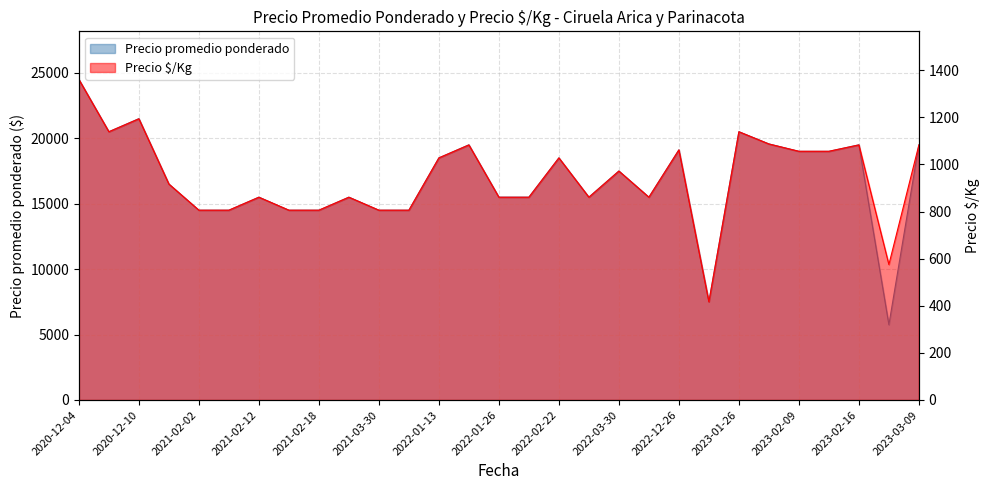

What is the approximate value of Precio $/Kg at 2022-01-13?

1028